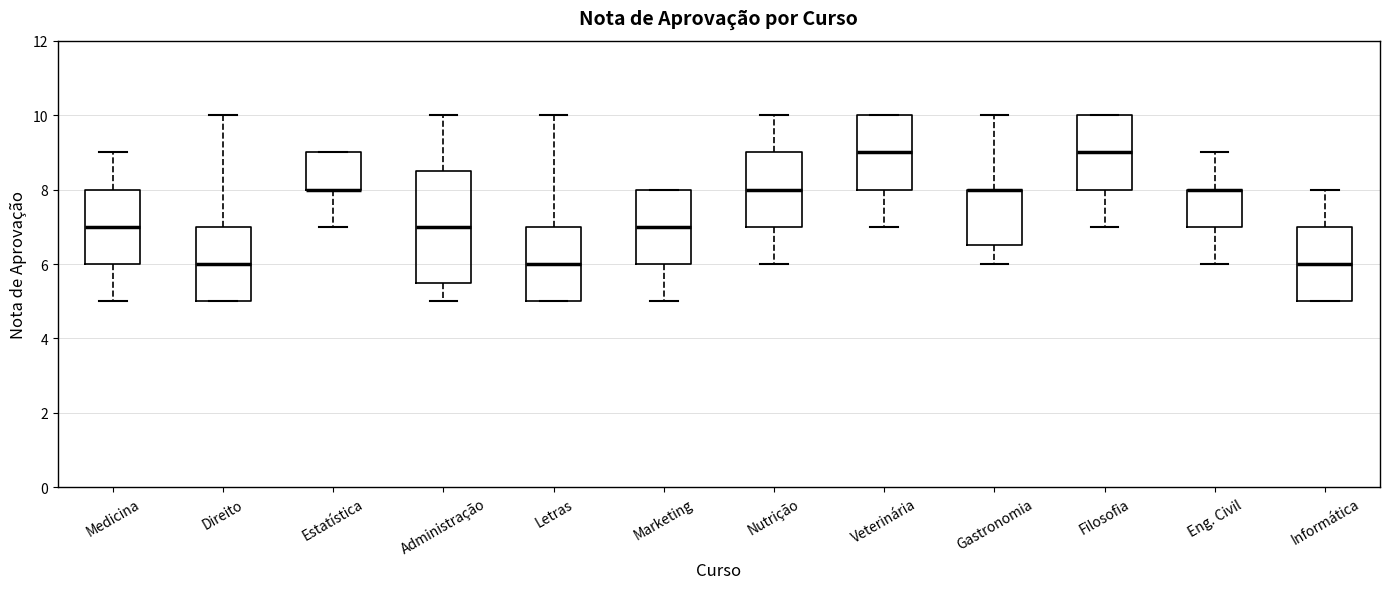

Reading left to right, read every box against the y-axis: the position of its median line, the range the box covers, and the ends of its whiskers. The values are not printed on the chart, so give them approximately, as read against the axis.

Medicina: median 7.0, box 6.0 to 8.0, whiskers 5.0 to 9.0
Direito: median 6.0, box 5.0 to 7.0, whiskers 5.0 to 10.0
Estatística: median 8.0 (drawn on the box's lower edge), box 8.0 to 9.0, whiskers 7.0 to 9.0
Administração: median 7.0, box 5.6 to 8.6, whiskers 5.0 to 10.0
Letras: median 6.0, box 5.0 to 7.0, whiskers 5.0 to 10.0
Marketing: median 7.0, box 6.0 to 8.0, whiskers 5.0 to 8.0
Nutrição: median 8.0, box 7.0 to 9.0, whiskers 6.0 to 10.0
Veterinária: median 9.0, box 8.0 to 10.0, whiskers 7.0 to 10.0
Gastronomia: median 8.0 (drawn on the box's upper edge), box 6.6 to 8.0, whiskers 6.0 to 10.0
Filosofia: median 9.0, box 8.0 to 10.0, whiskers 7.0 to 10.0
Eng. Civil: median 8.0 (drawn on the box's upper edge), box 7.0 to 8.0, whiskers 6.0 to 9.0
Informática: median 6.0, box 5.0 to 7.0, whiskers 5.0 to 8.0